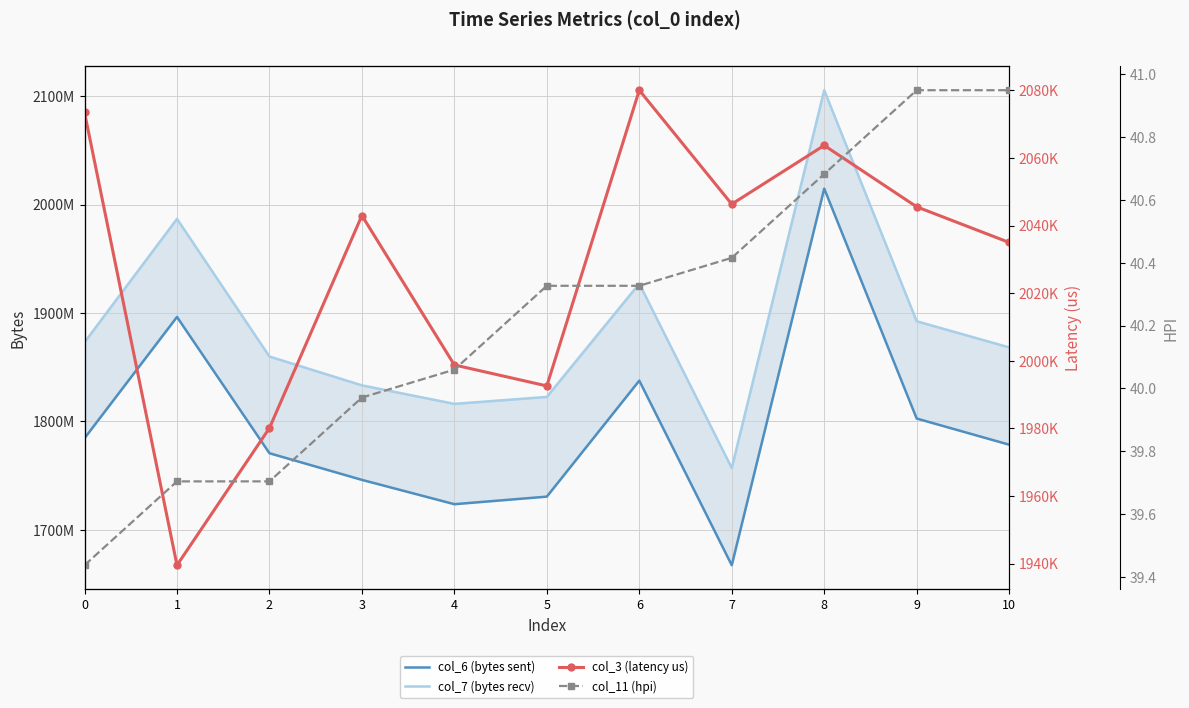

True or false: col_11 (hpi) has more than 1 interior local peaks.

False